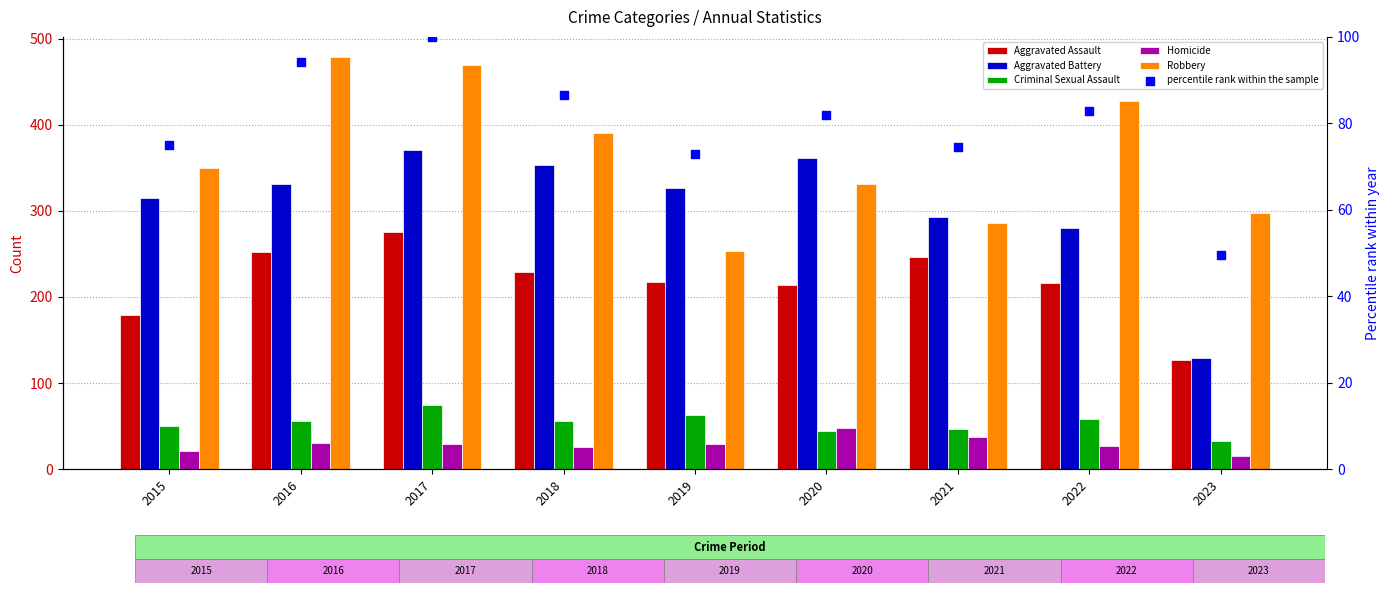

What are all the series names shown in the legend?

Aggravated Assault, Aggravated Battery, Criminal Sexual Assault, Homicide, Robbery, percentile rank within the sample